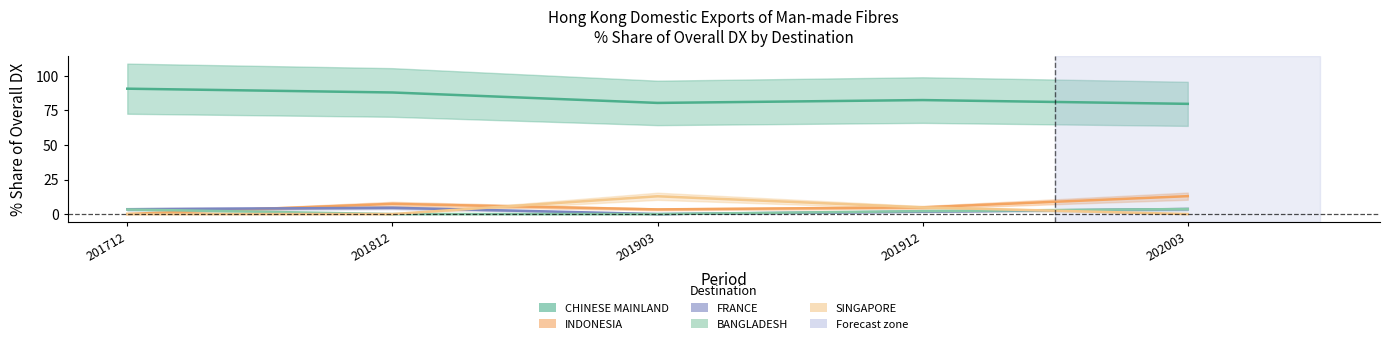

What value does the CHINESE MAINLAND series have at 201812?

88.0